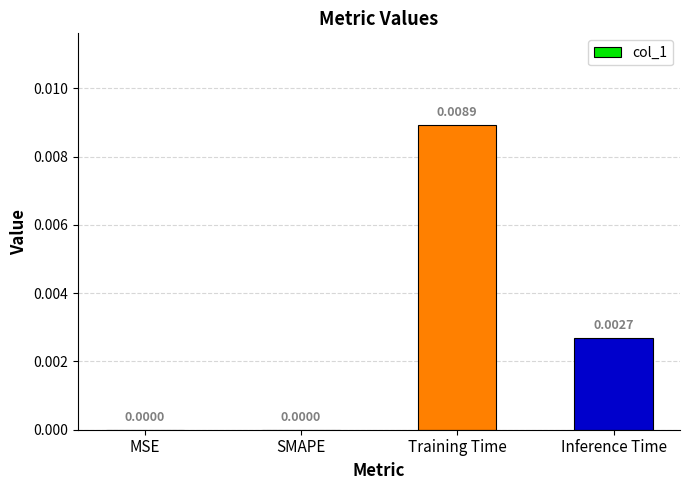

Between Inference Time and MSE, which is larger?

Inference Time